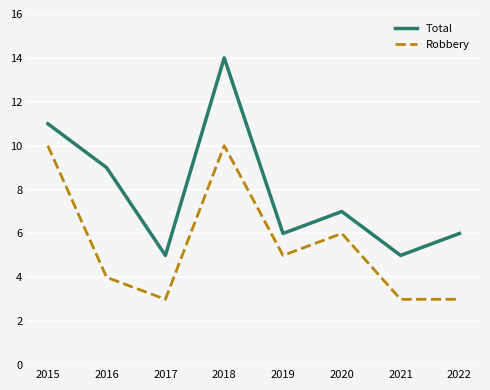

What is the sum of all Robbery values?

44